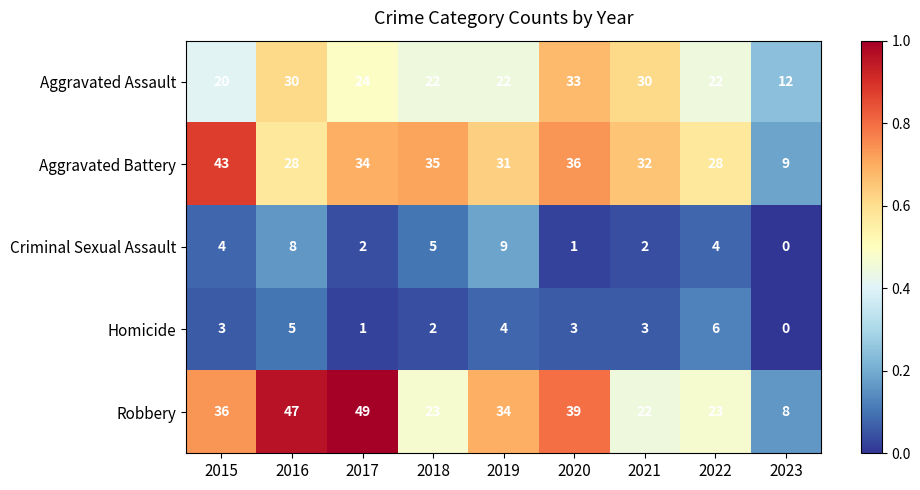

What is the lowest value of the Aggravated Battery series?

9